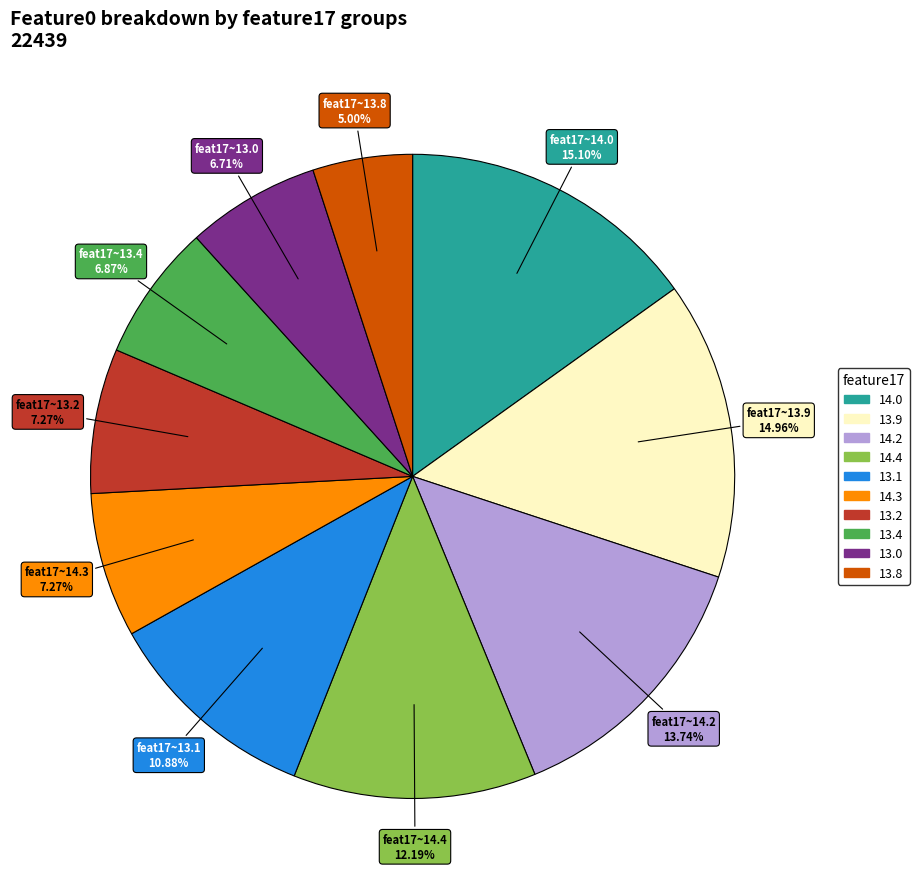

Is the sum of 13.4 and 13.2 greater than half?

No